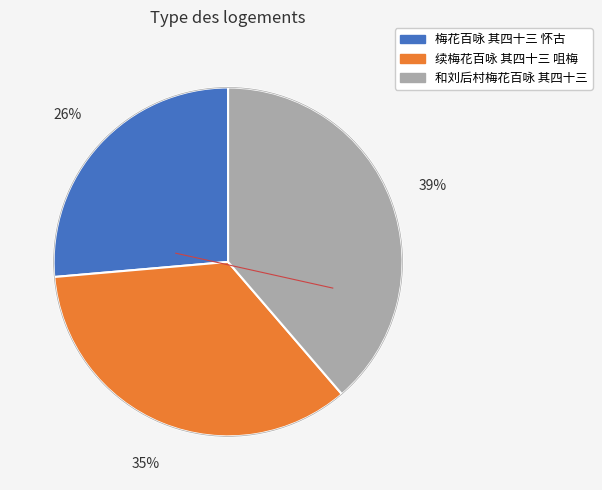

To the nearest percent, what portion does 续梅花百咏 其四十三 咀梅 represent?

35%